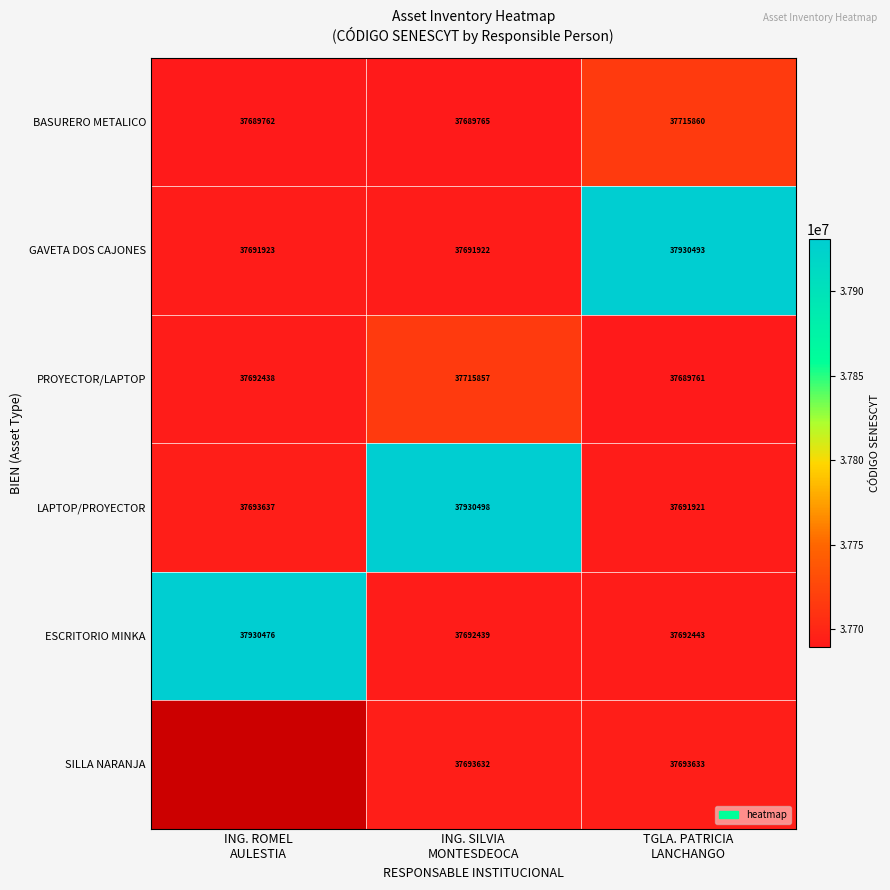

What is the difference between the second highest and minimum values in the LAPTOP/PROYECTOR series?

1716